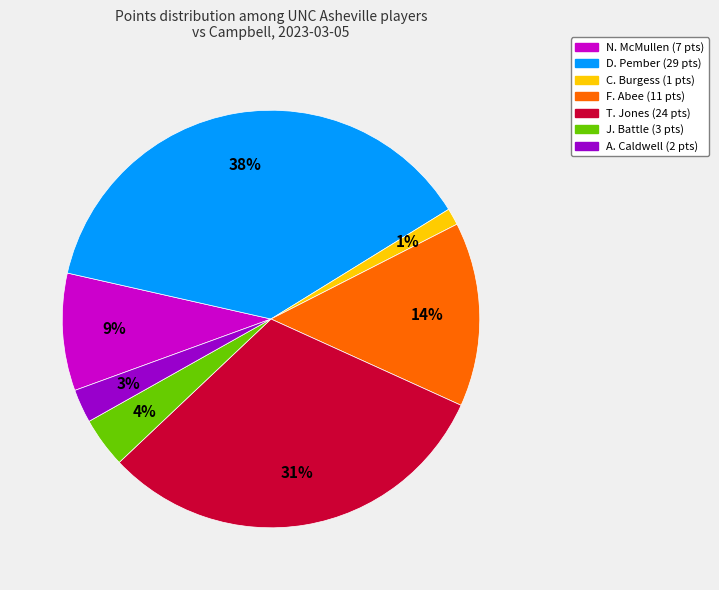

Is there a majority slice in this chart?

No